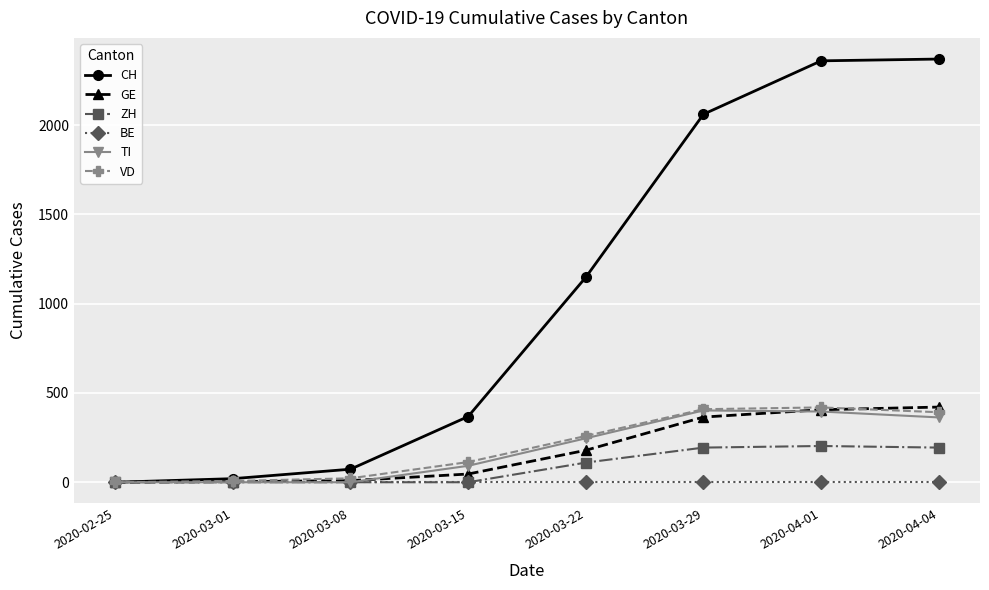

What is the label of the 6th point from the left?

2020-03-29